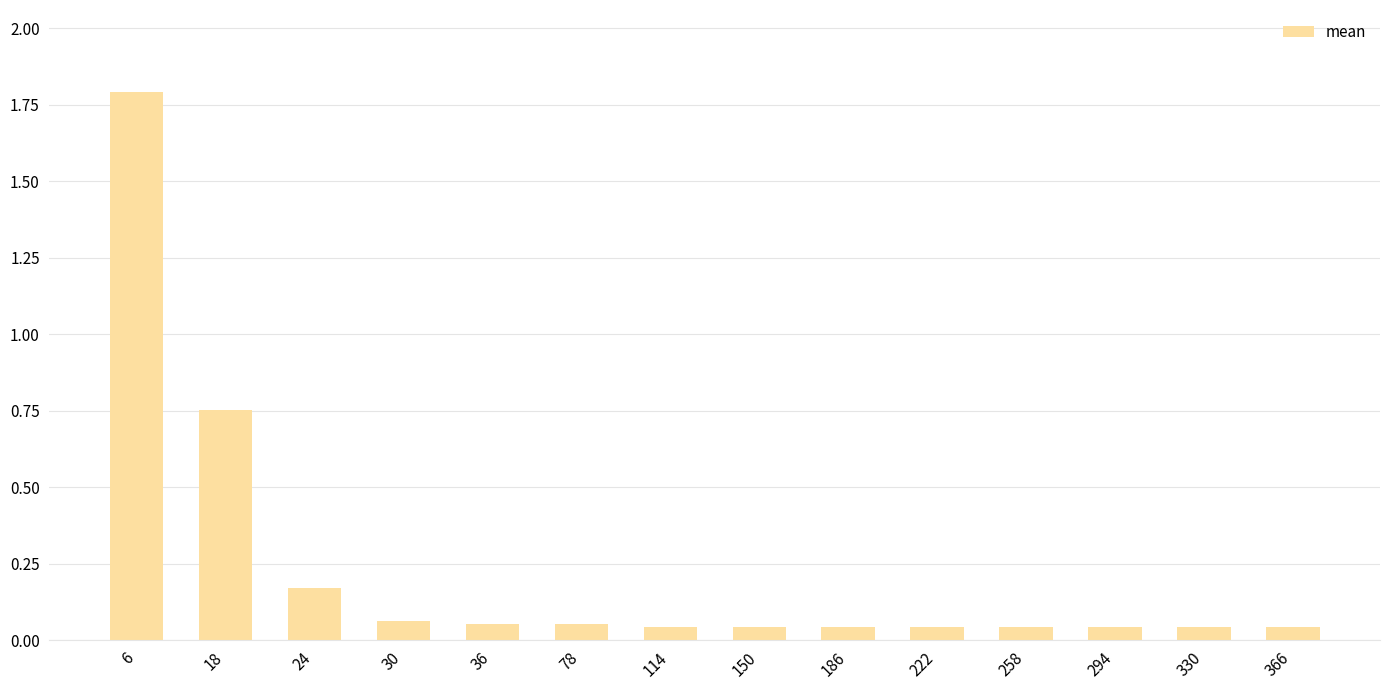

True or false: the data shows 1.2 at 18.

False